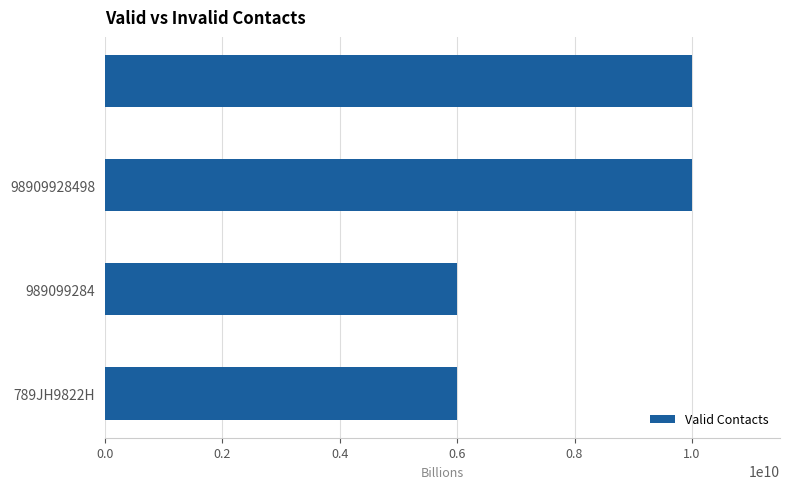

What is the minimum value shown in the chart?

6000000000